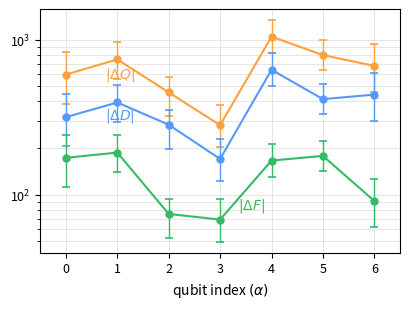

What is the spread (max minus min) of values at 5?

620